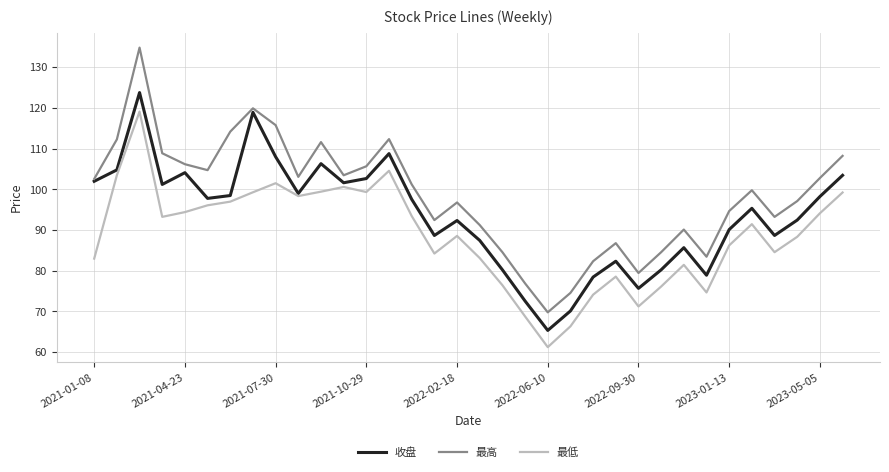

True or false: 最低 and 最高 cross at least once.

False